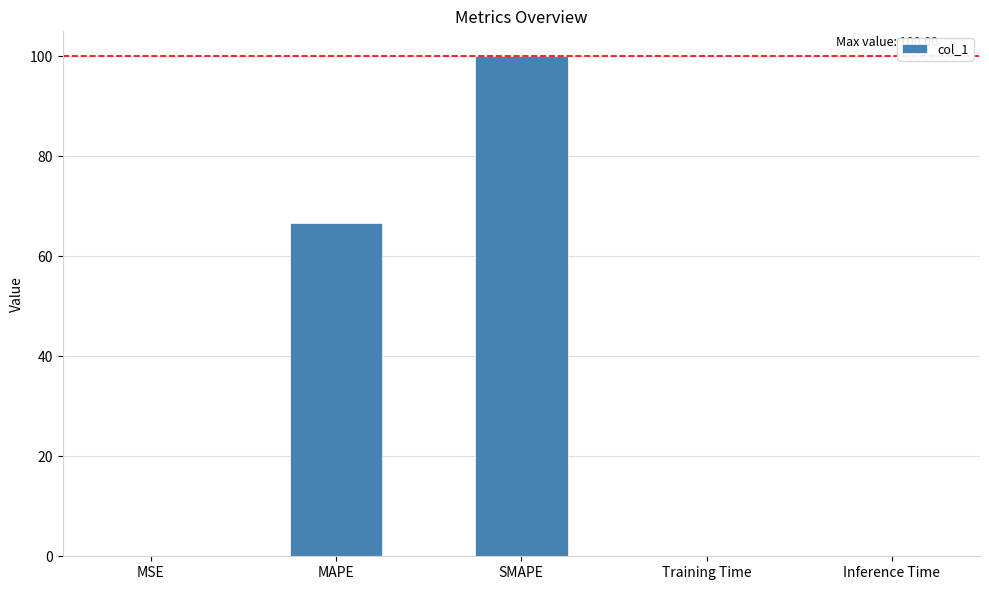

How many categories are shown in the chart?

5